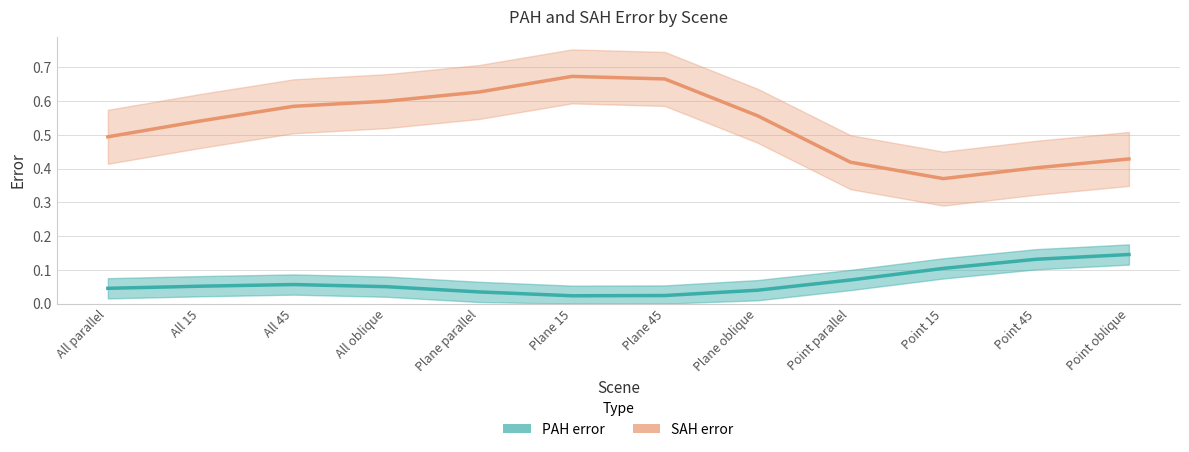

The PAH error series shows 0.0 at All 15. True or false?

False